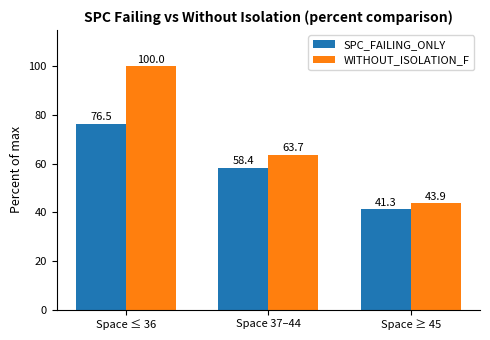

What are all the series names shown in the legend?

SPC_FAILING_ONLY, WITHOUT_ISOLATION_F